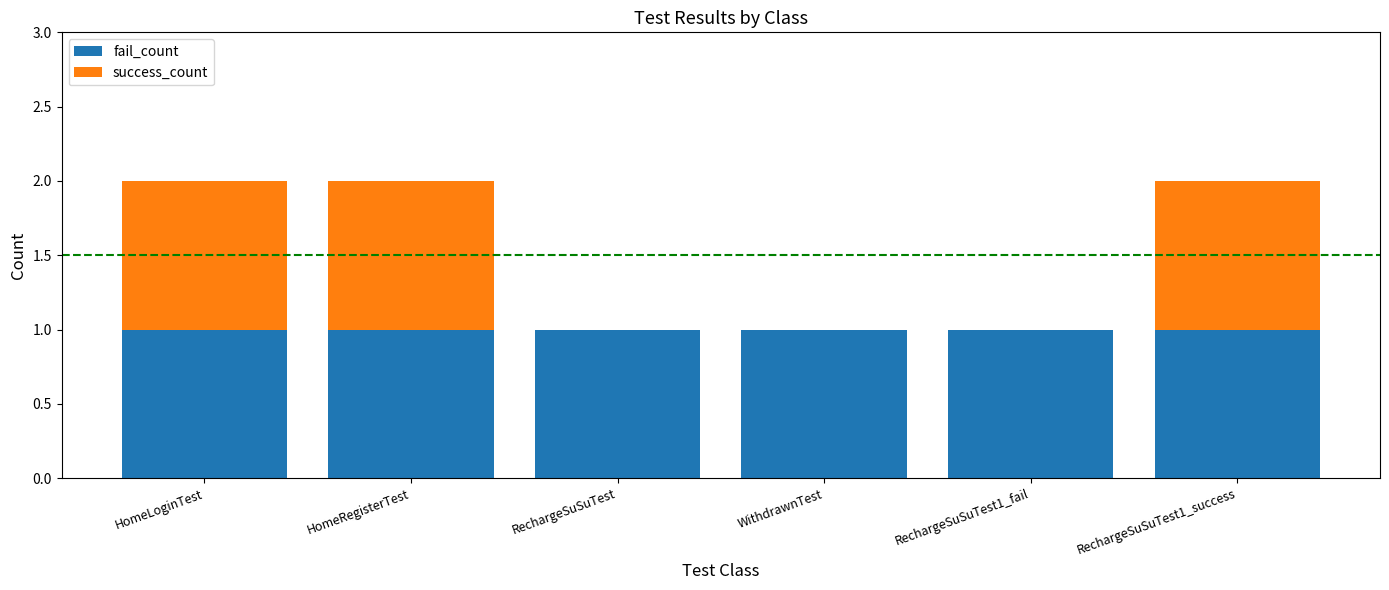

The fail_count series shows 1 at RechargeSuSuTest1_fail. True or false?

True